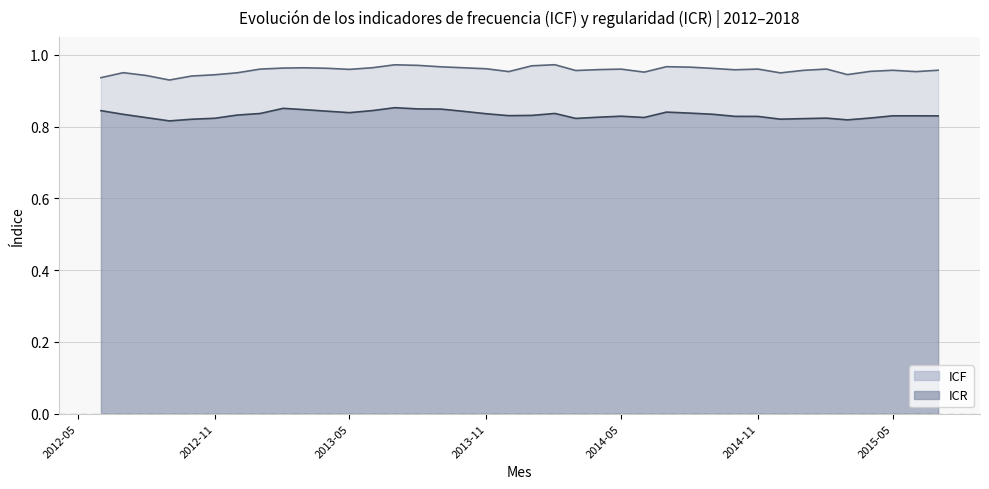

Where is ICF nearest to the value 0?

2012-09-01